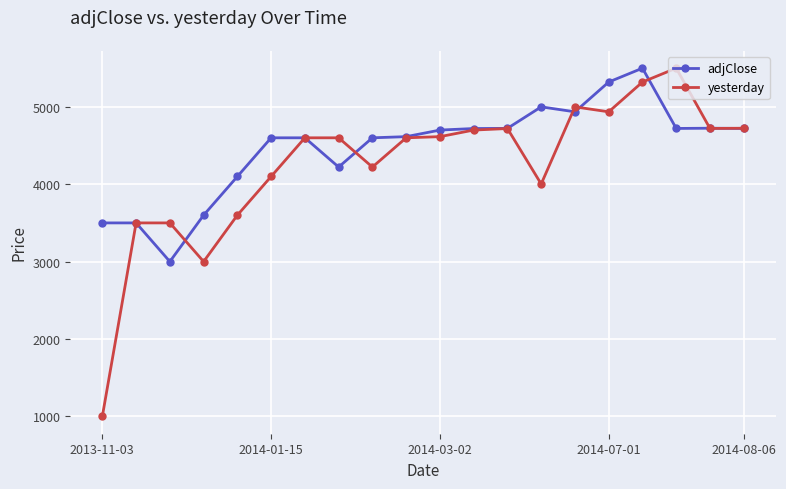

What is the maximum value for adjClose?

5500